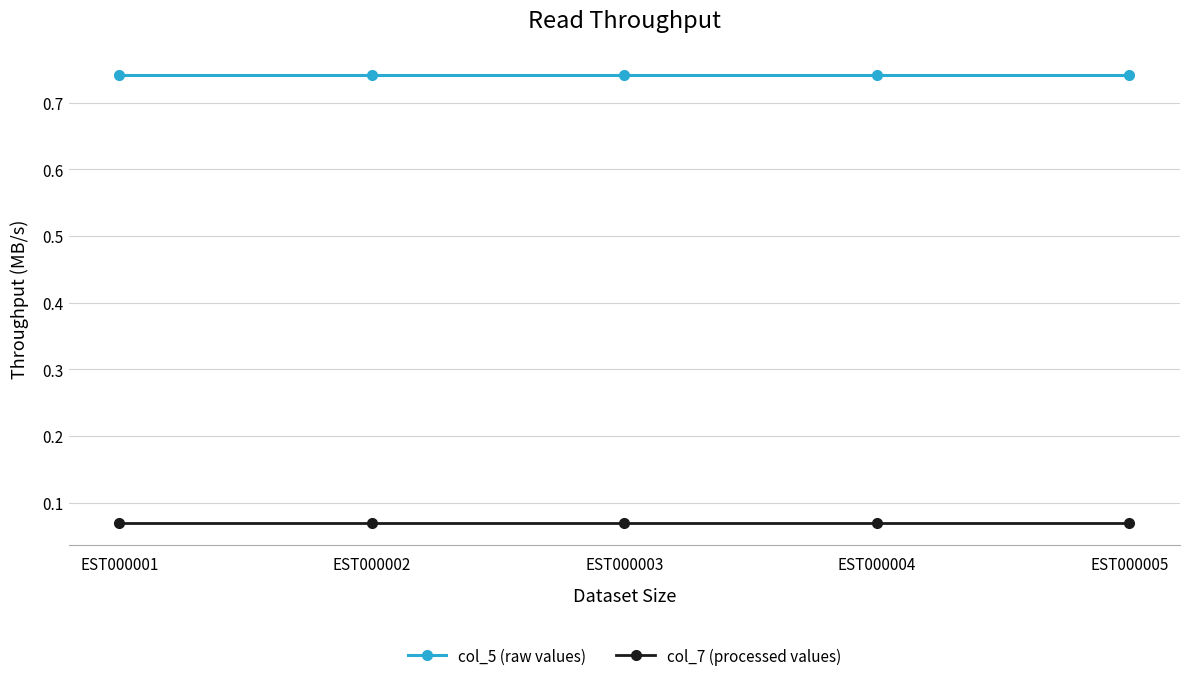

What is the sum of the col_5 (raw values) values at EST000002 and EST000005?

1.5